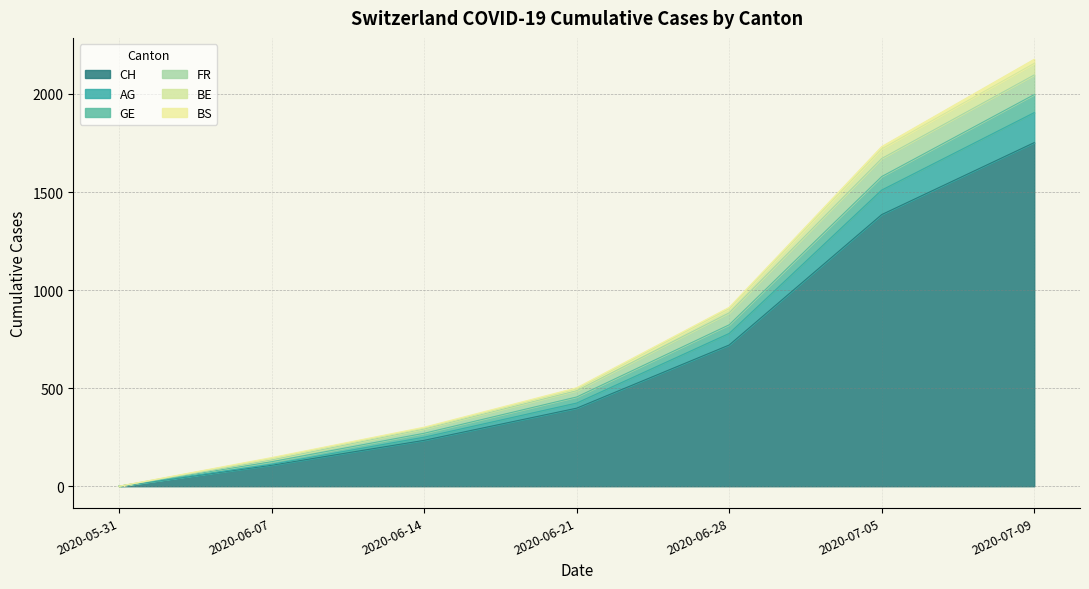

At how many categories does at least one series exceed 659?

3